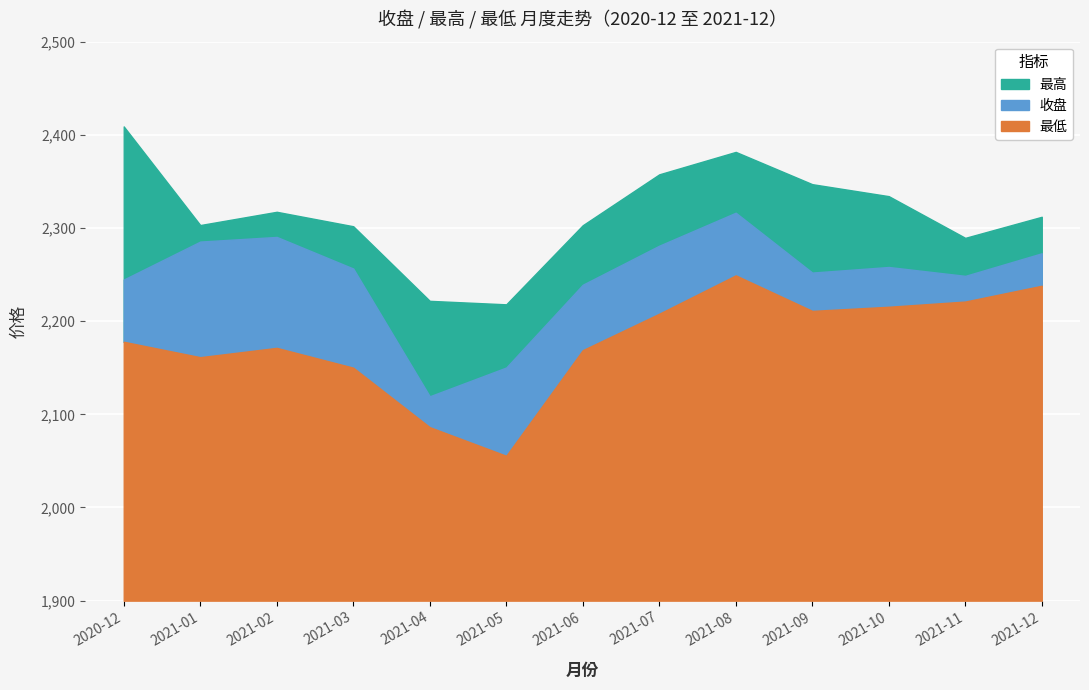

Is the value of 最低 at 2020-12 greater than the value of 最高 at 2021-08?

No